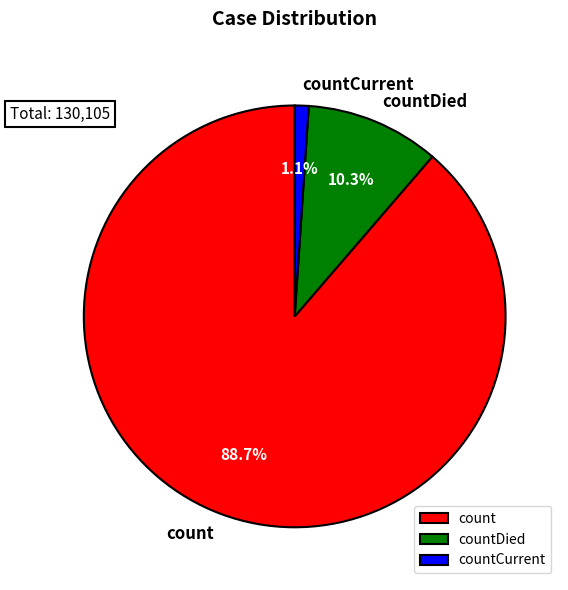

To the nearest percent, what is the difference between the count and countCurrent slice percentages?

88%